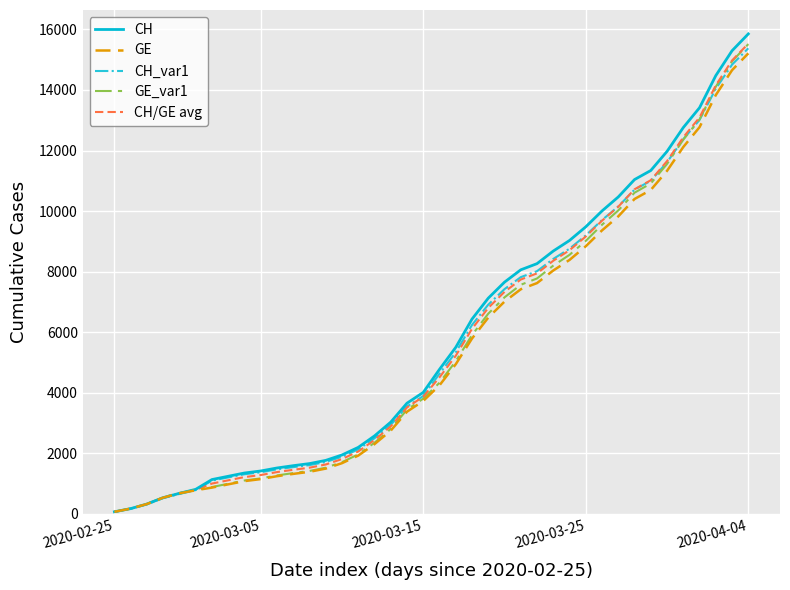

What is the maximum value for CH_var1?

15374.5